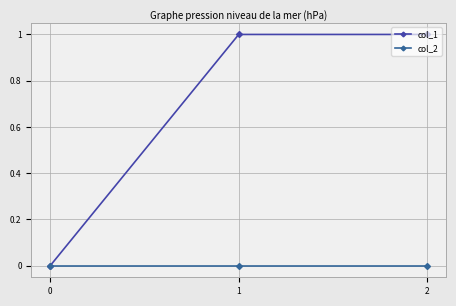

Which series has the largest total across all categories?

col_1